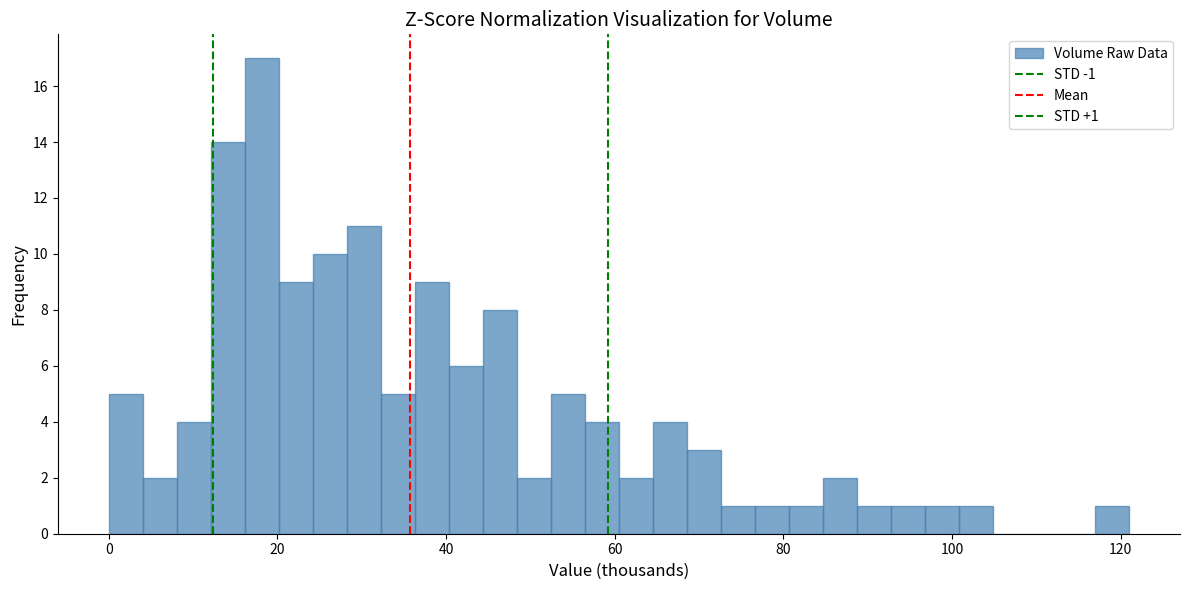

Read against the x-axis, roughly where is the centre of the tallest bar?

18